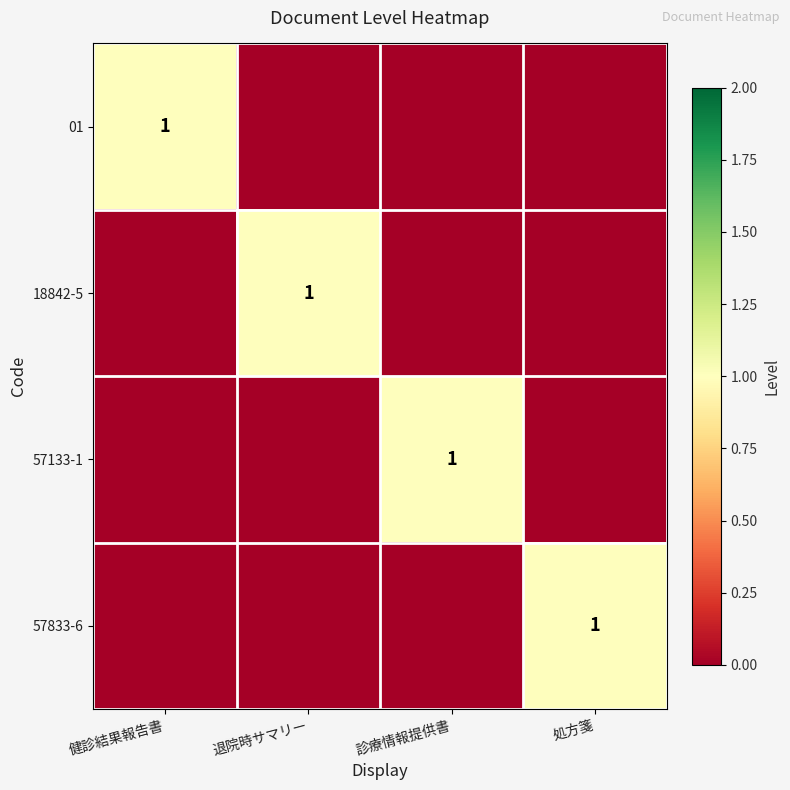

True or false: 57133-1 has a value of 1 at 診療情報提供書.

True